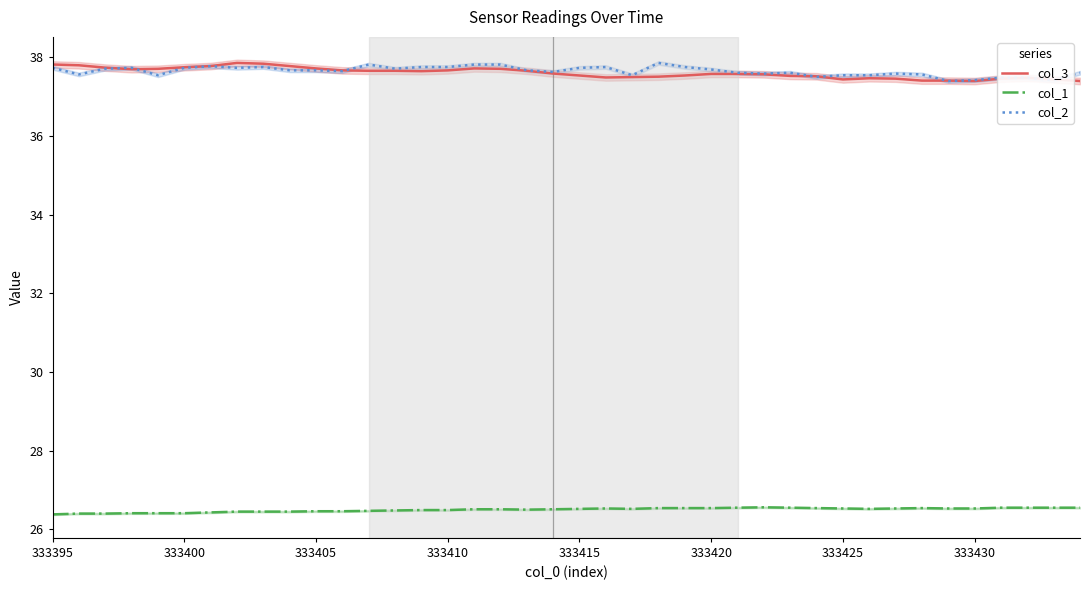

True or false: col_1 and col_2 intersect in this chart.

False